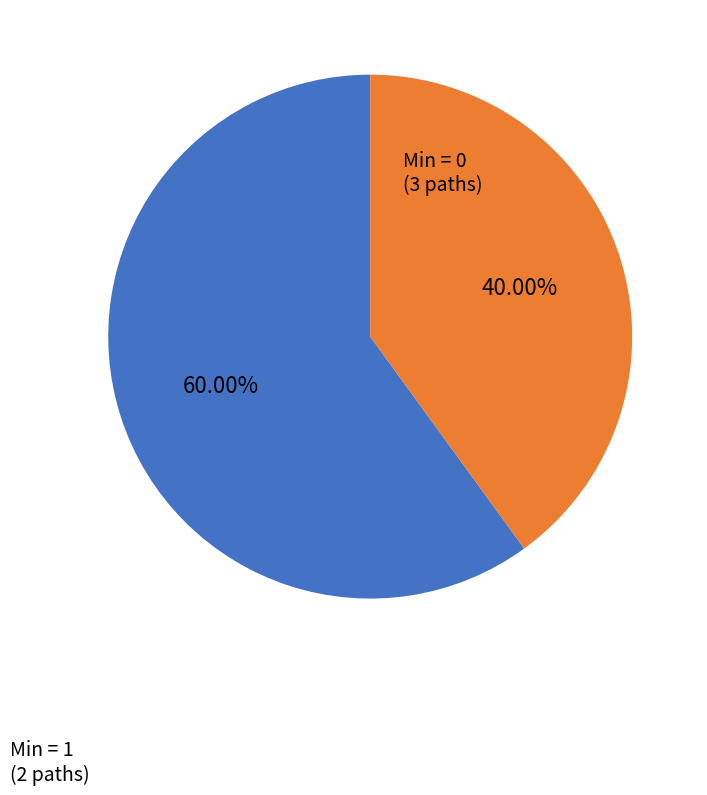

Does any single category account for the majority?

Yes